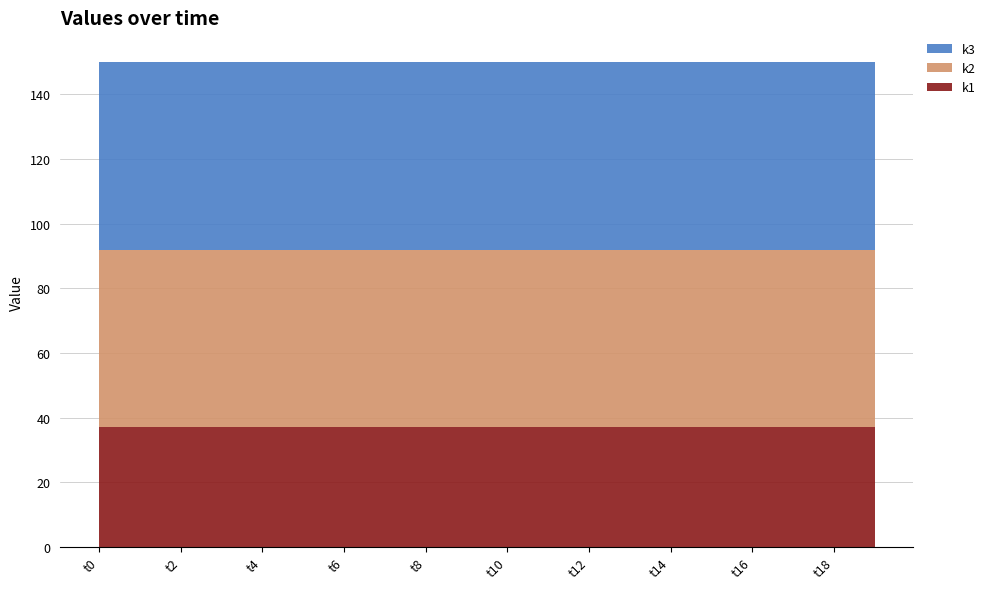

Reading right to left, transcribe all the data shown in this chart.

k1: 37	37	37	37	37	37	37	37	37	37	37	37	37	37	37	37	37	37	37	37
k2: 55	55	55	55	55	55	55	55	55	55	55	55	55	55	55	55	55	55	55	55
k3: 58	58	58	58	58	58	58	58	58	58	58	58	58	58	58	58	58	58	58	58